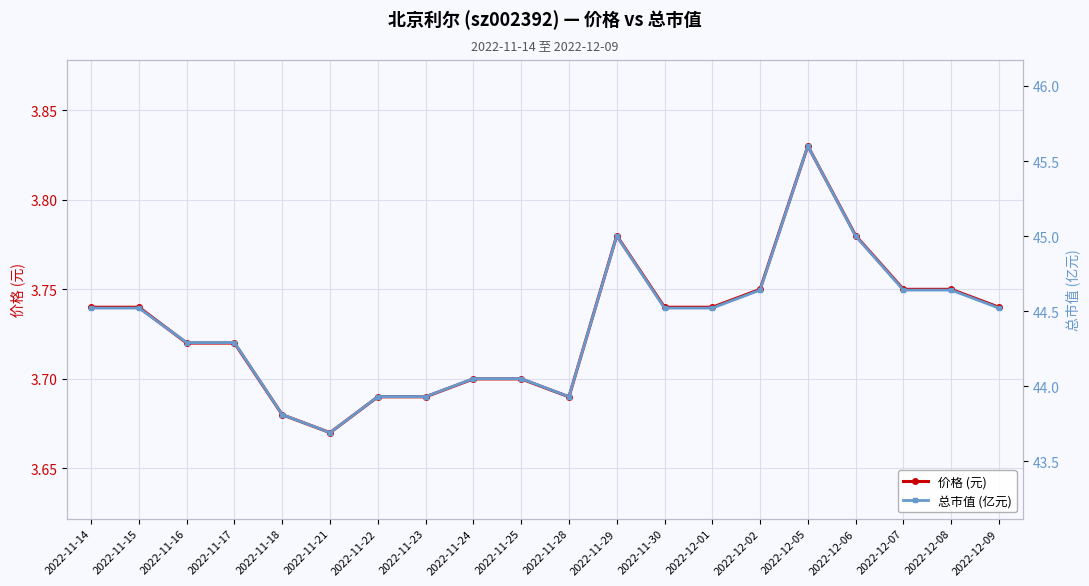

How many interior local valleys does the 总市值 (亿元) series have?

2